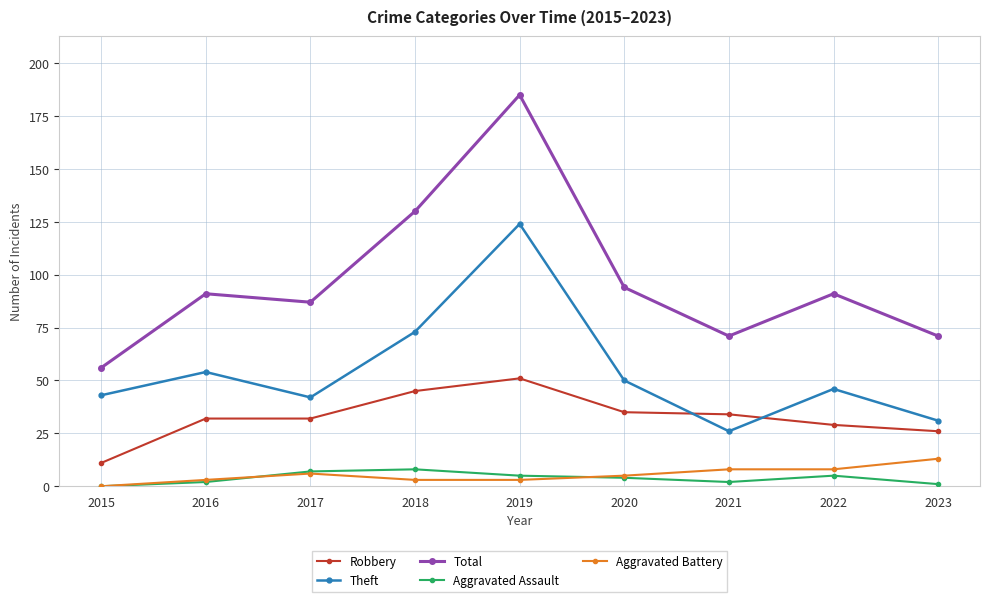

Count the number of categories in the chart.

9